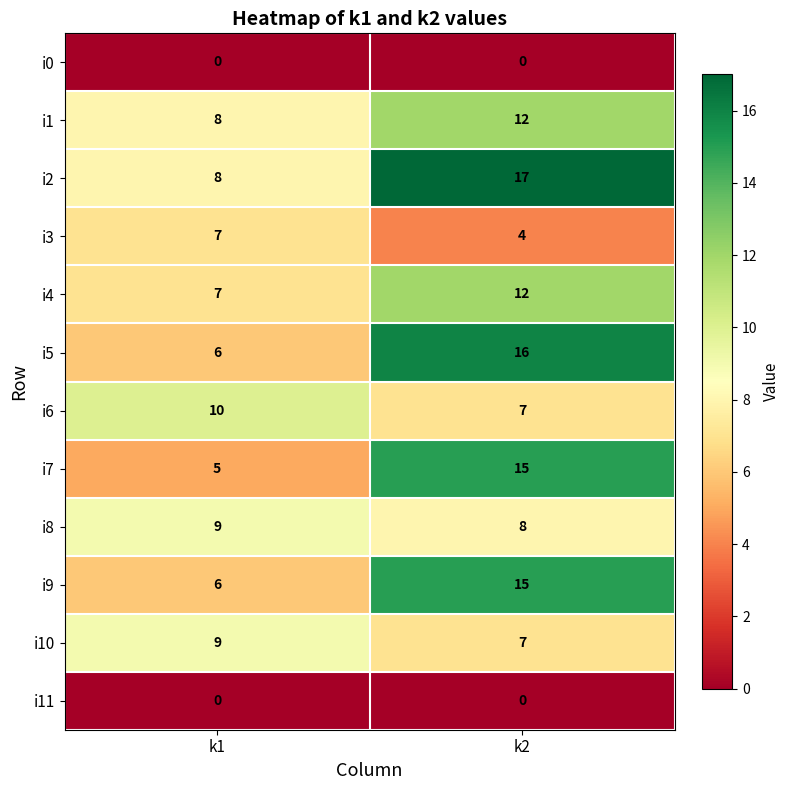

What is the spread (max minus min) of values at k1?

10